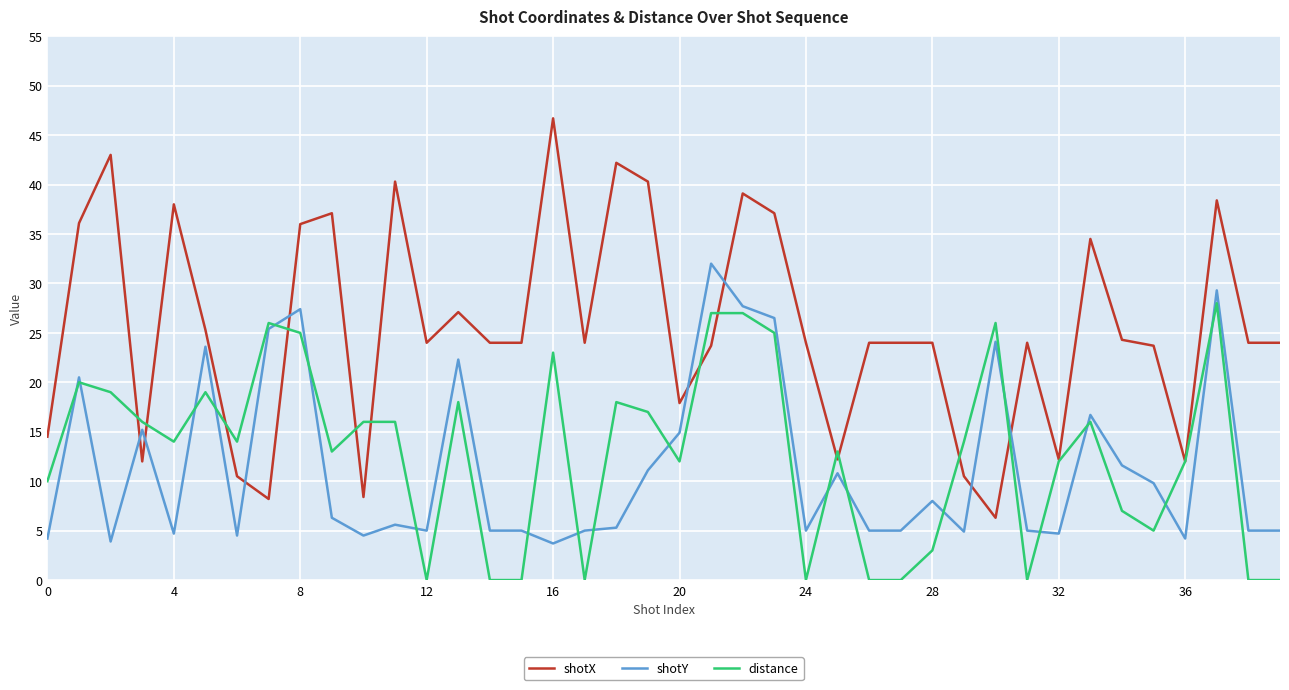

True or false: distance has more than 2 interior local peaks.

True